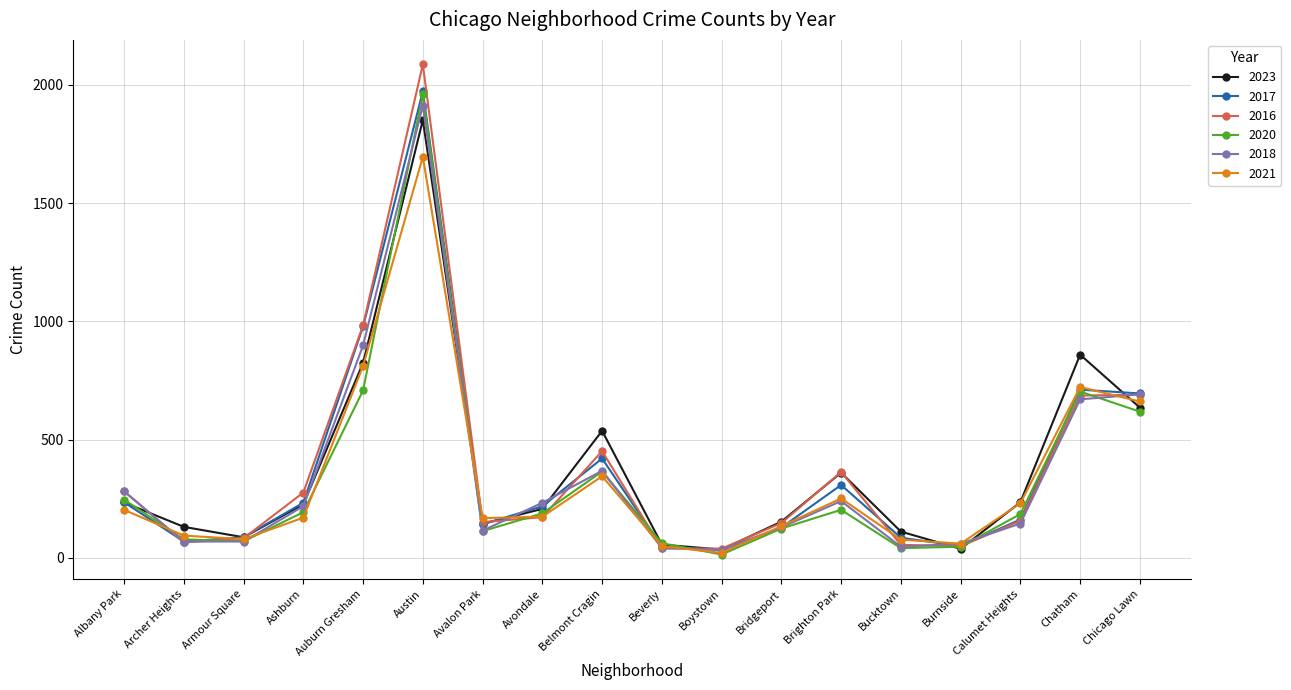

Where is 2018 nearest to the value 973?

Auburn Gresham